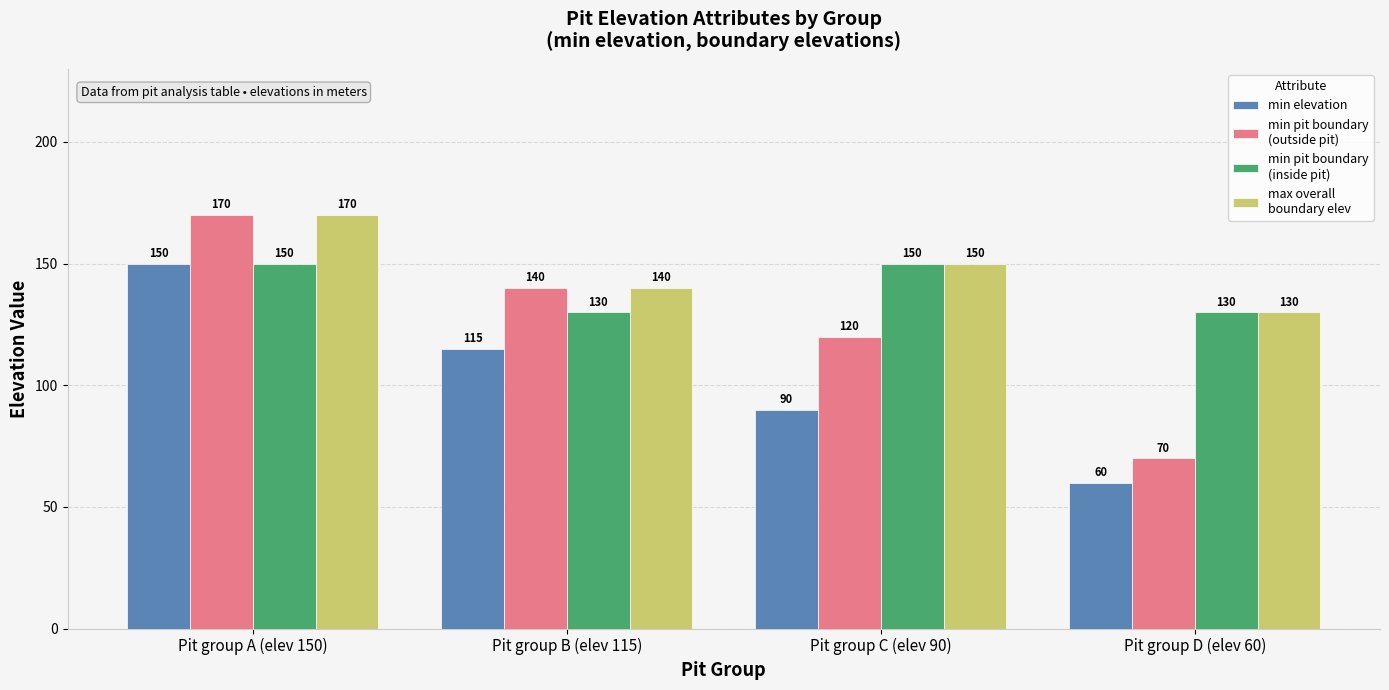

How many bars are there in total?

16